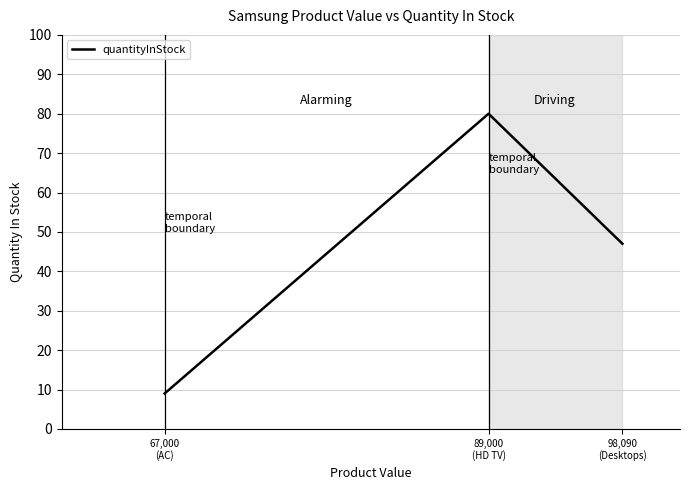

At which label is the value closest to 44?

98,090
(Desktops)